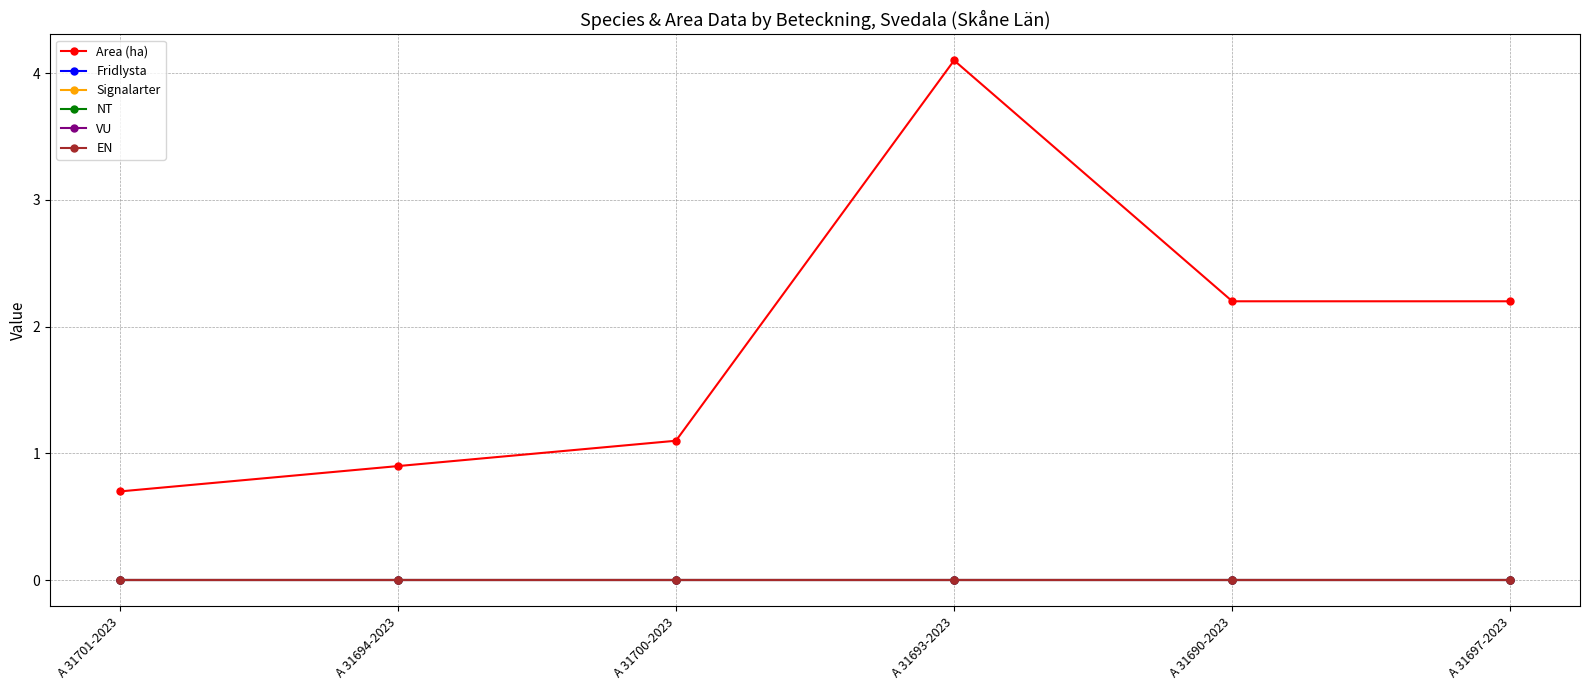

Which has a higher value, A 31694-2023 or A 31693-2023?

A 31693-2023